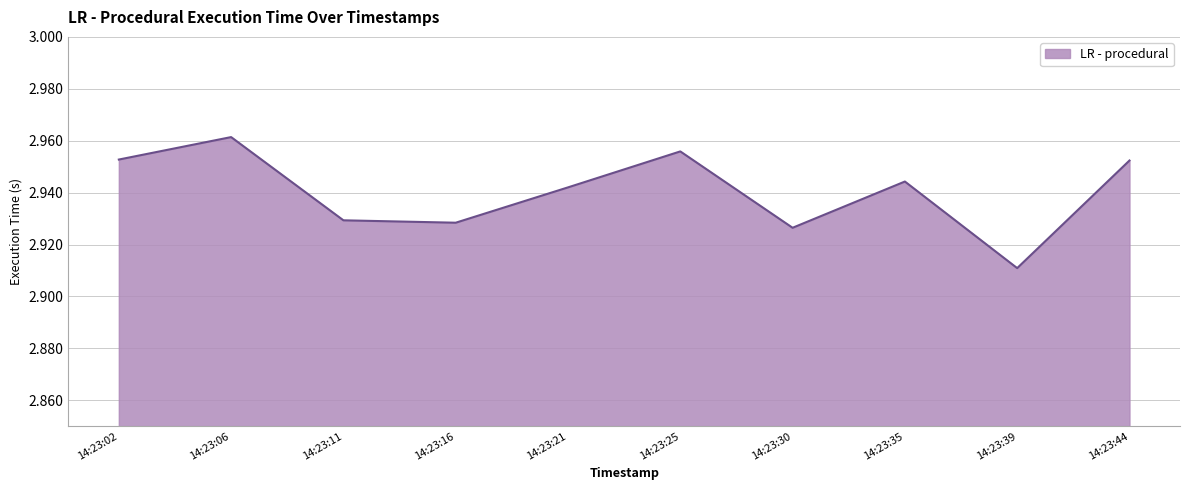

Which category has the lowest value across all series?

14:23:39